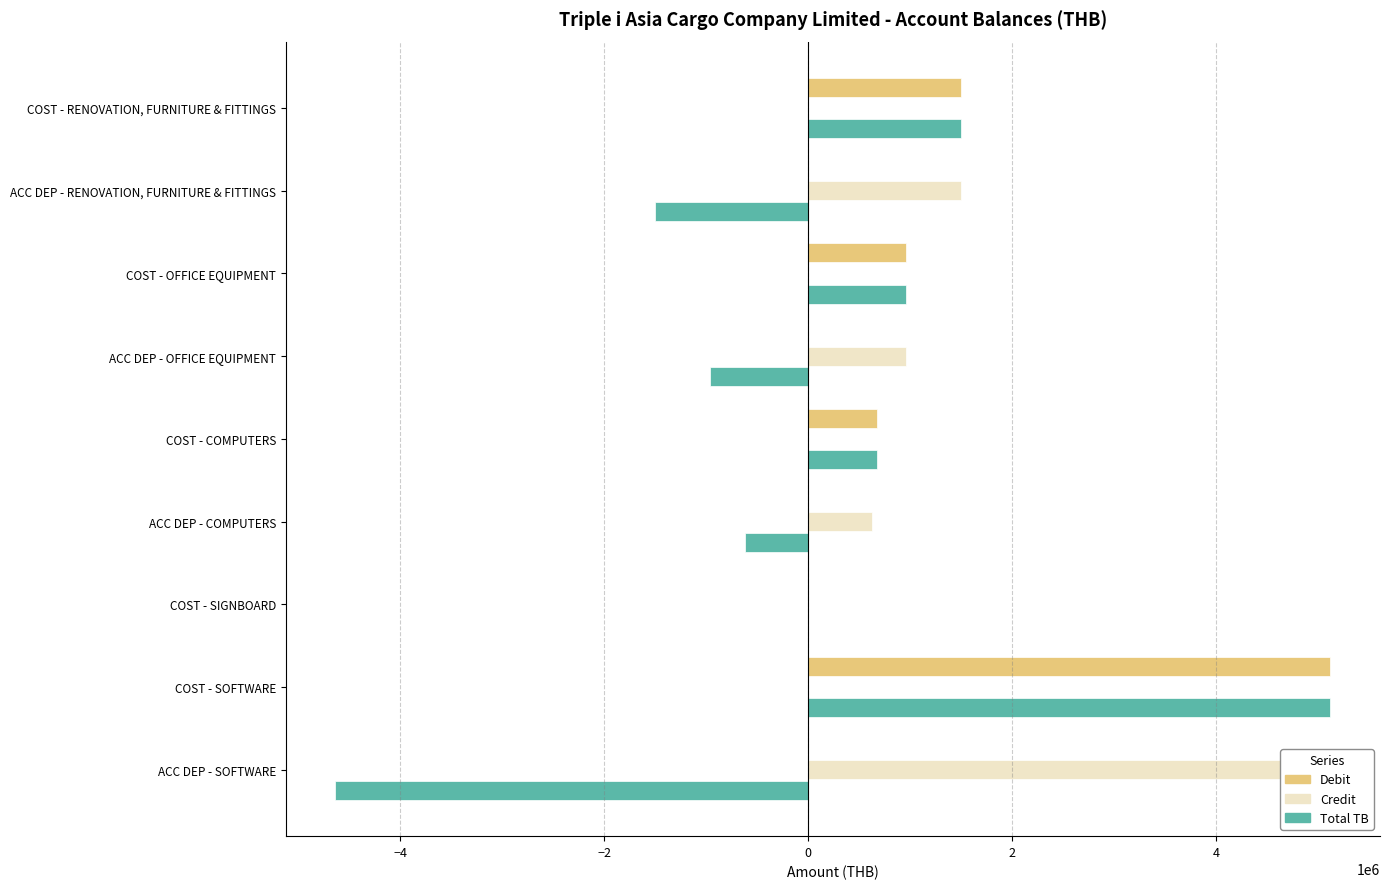

True or false: Credit has a value of 0.0 at COST - OFFICE EQUIPMENT.

True